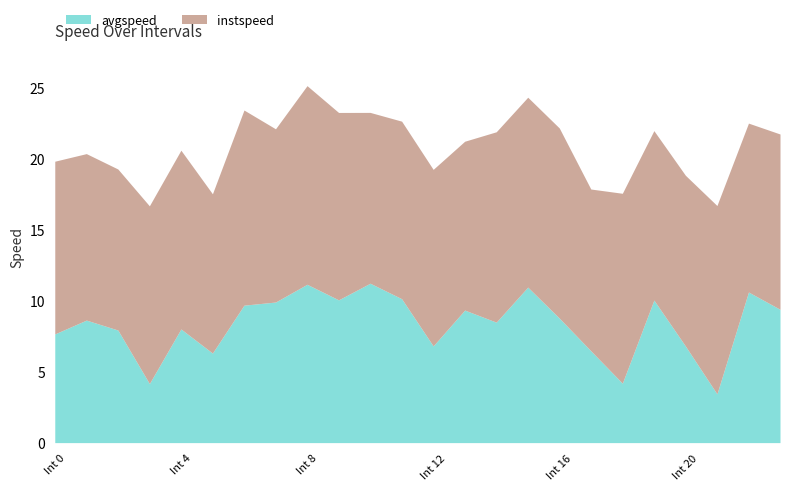

What is the highest value of the avgspeed series?

11.2